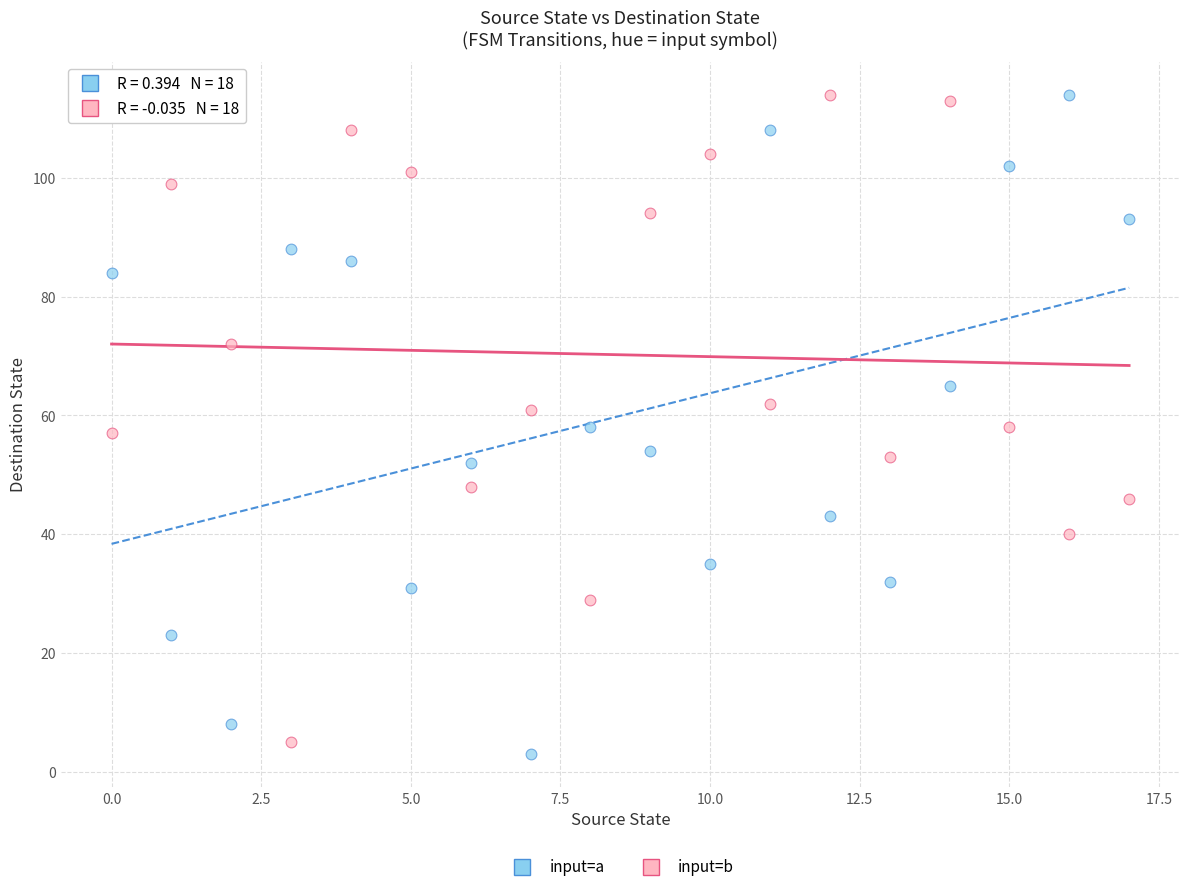

Across all data points, what is the range of Y values (max minus min)?

111